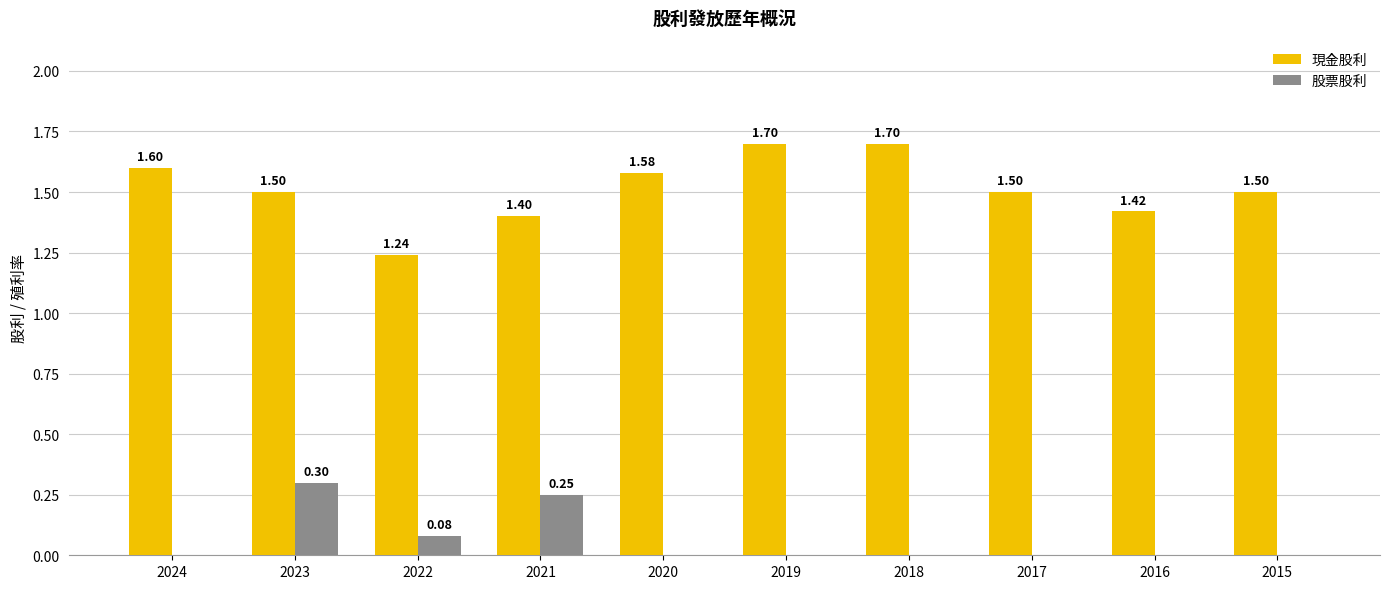

How many groups of bars are there?

10